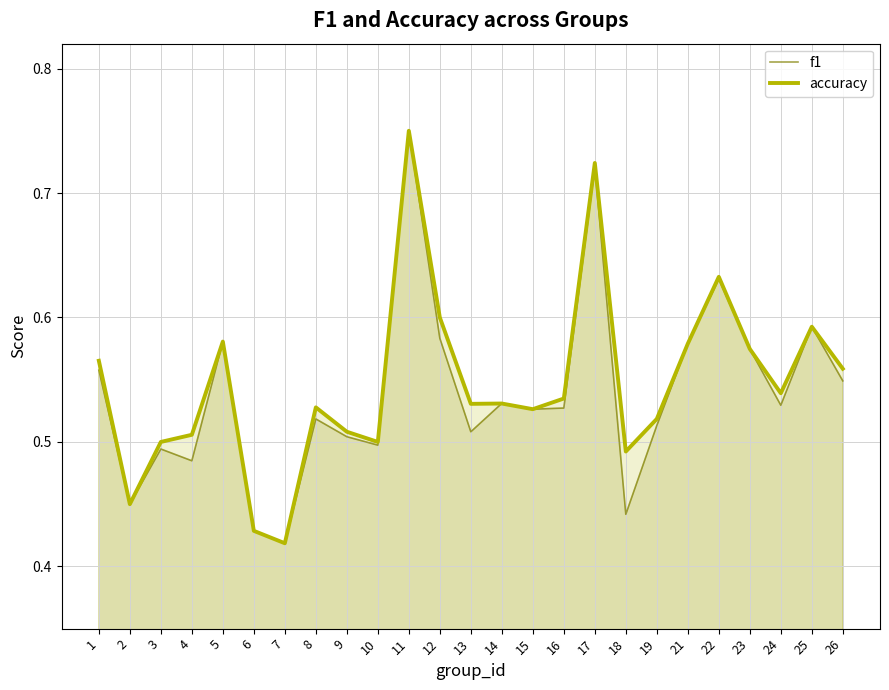

Which category has the highest value in the accuracy series?

11